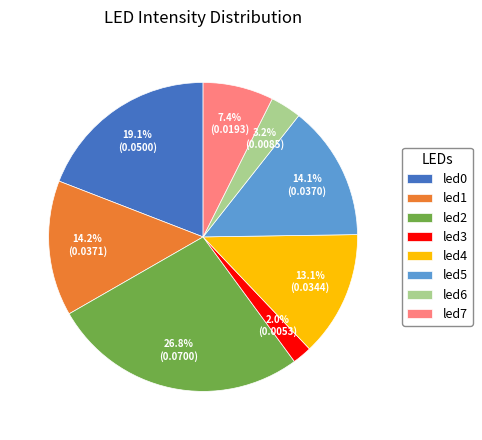

What is the total percentage of led3 and led1?

16.2%